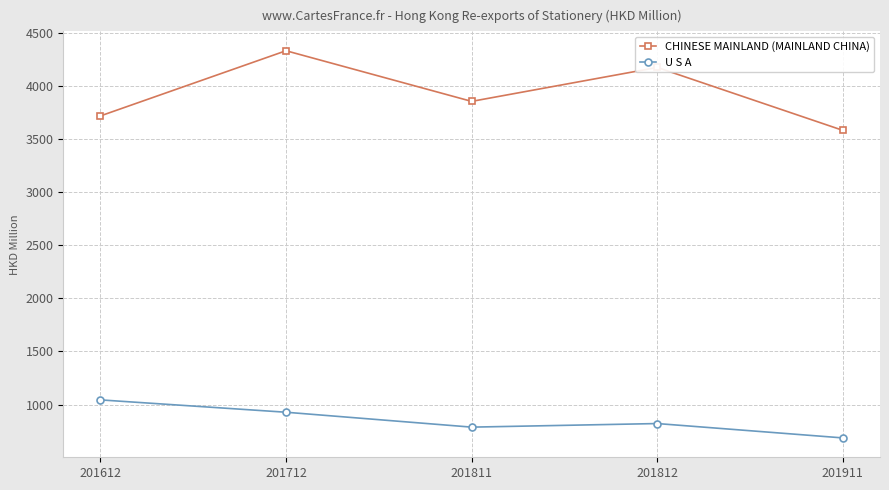

At which category does CHINESE MAINLAND (MAINLAND CHINA) reach its first local peak?

201712